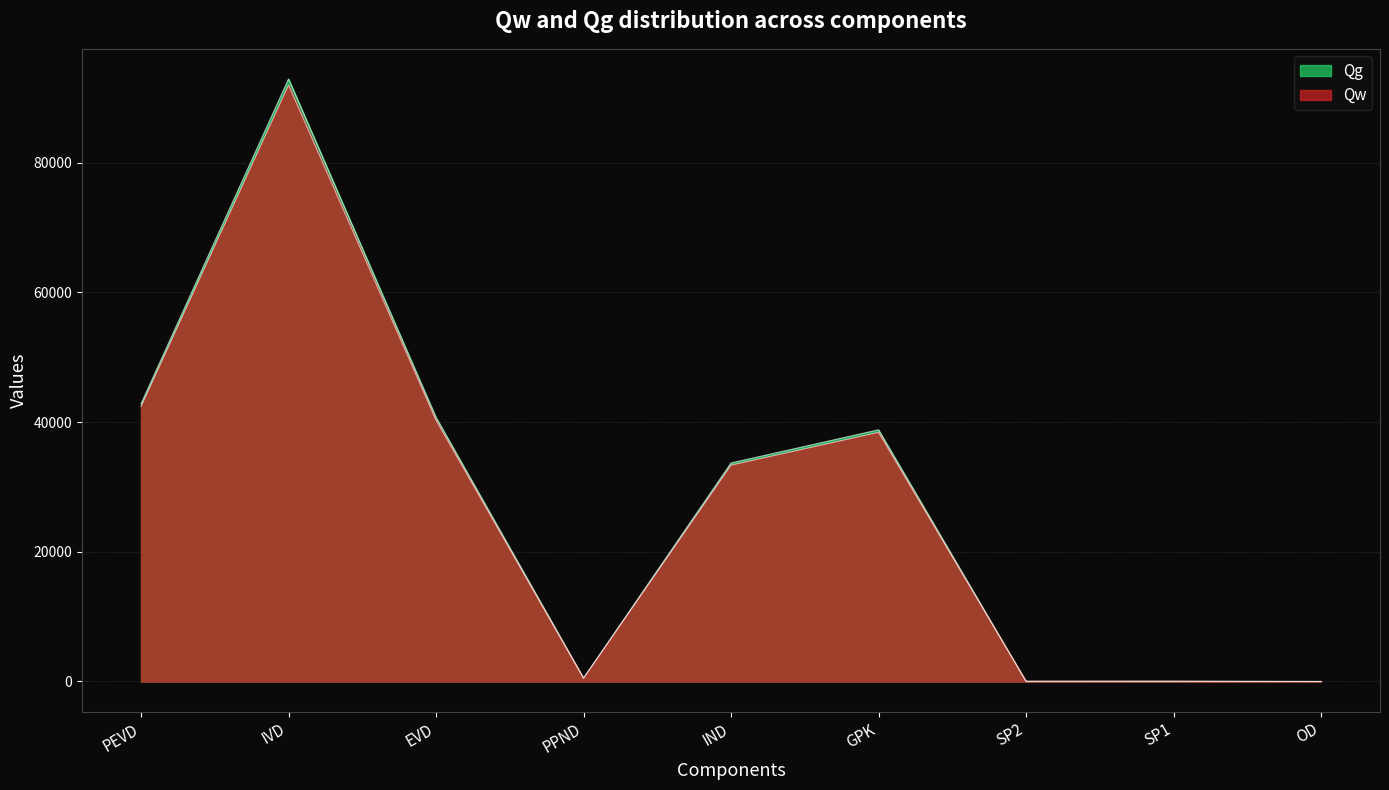

At which category does Qg reach its first local valley?

PPND